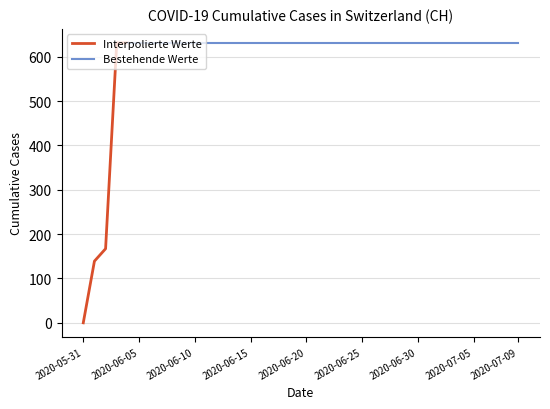

Reading left to right, list all the values displayed in this chart.

0	139	167	631	631	631	631	631	631	631	631	631	631	631	631	631	631	631	631	631	631	631	631	631	631	631	631	631	631	631	631	631	631	631	631	631	631	631	631	631